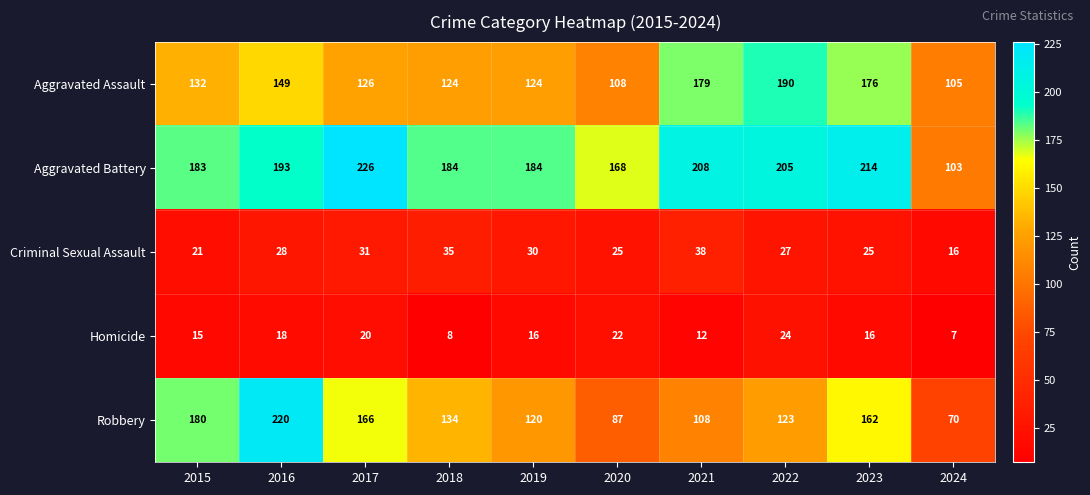

Which category has the highest value in the Aggravated Battery series?

2017